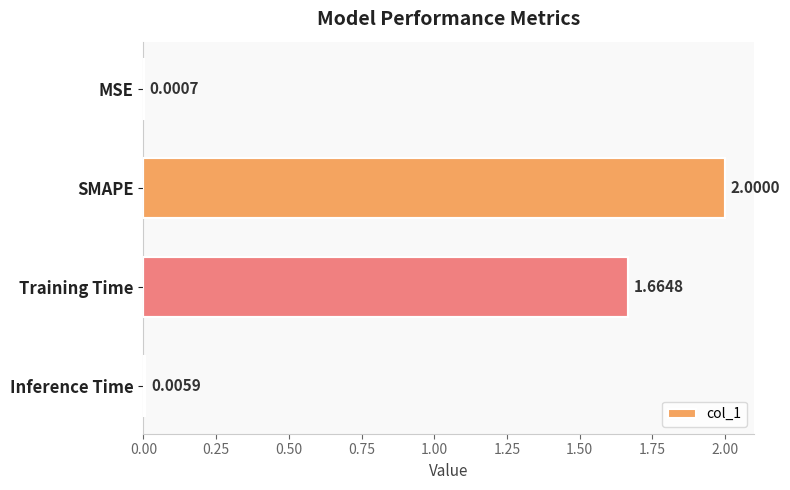

Does the chart contain stacked bars?

No